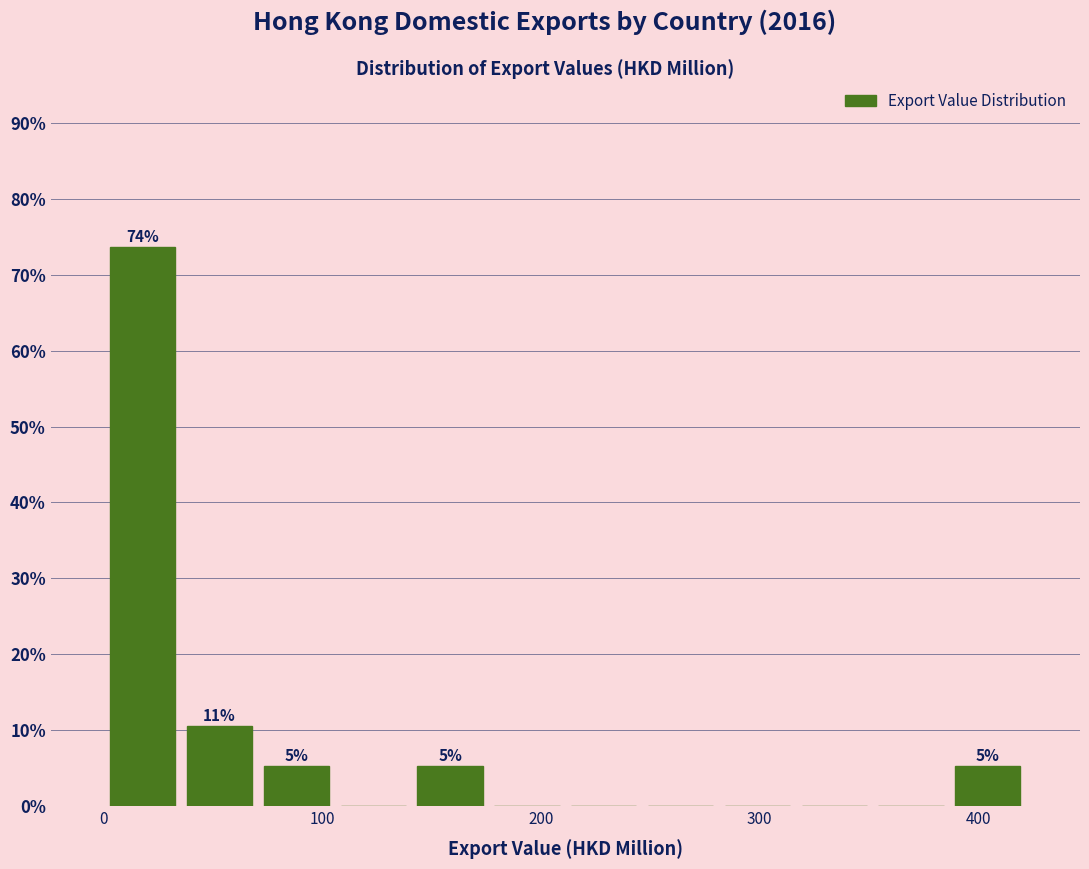

Around what value on the x-axis is the tallest bar? Give the approximate position of its centre, as read against the axis.

20